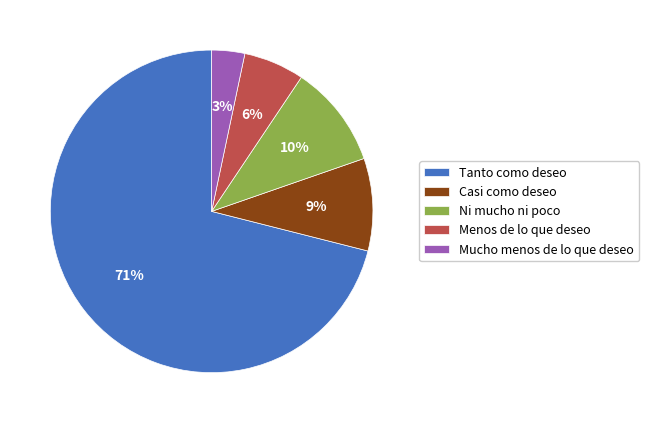

Does Casi como deseo account for over 50% of the chart?

No